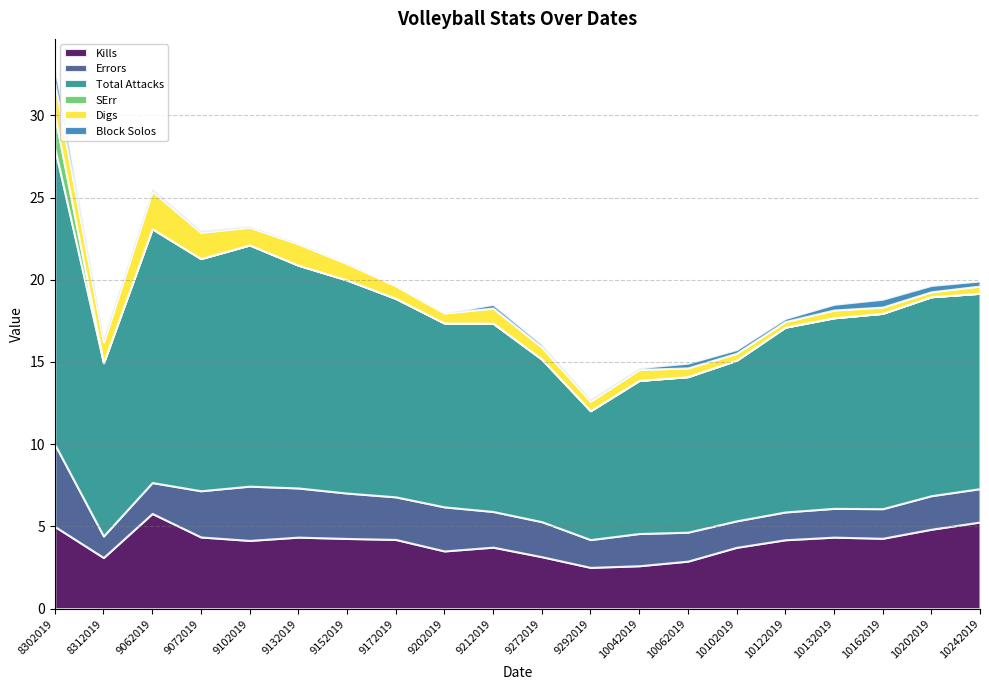

At which label does SErr reach its peak?

8302019